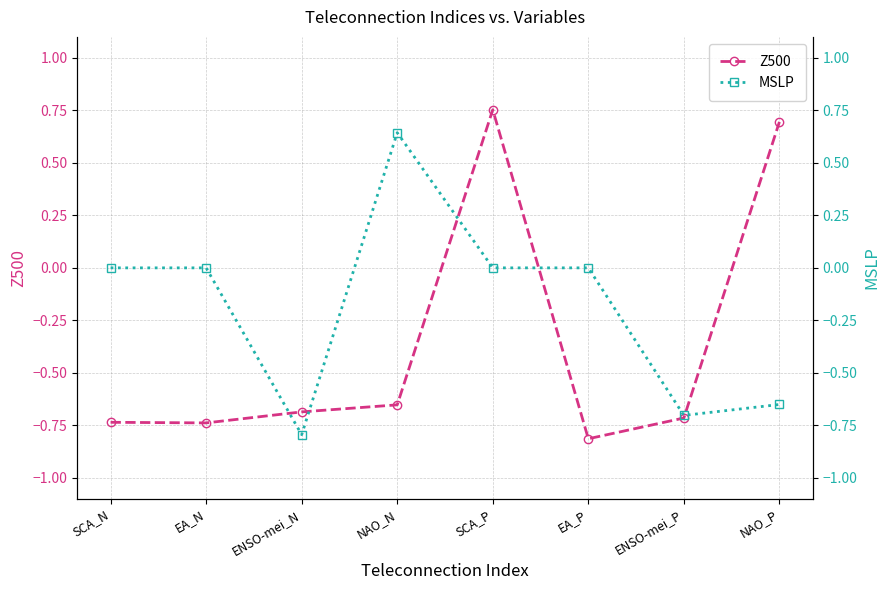

What is the average value of the Z500 series?

-0.4